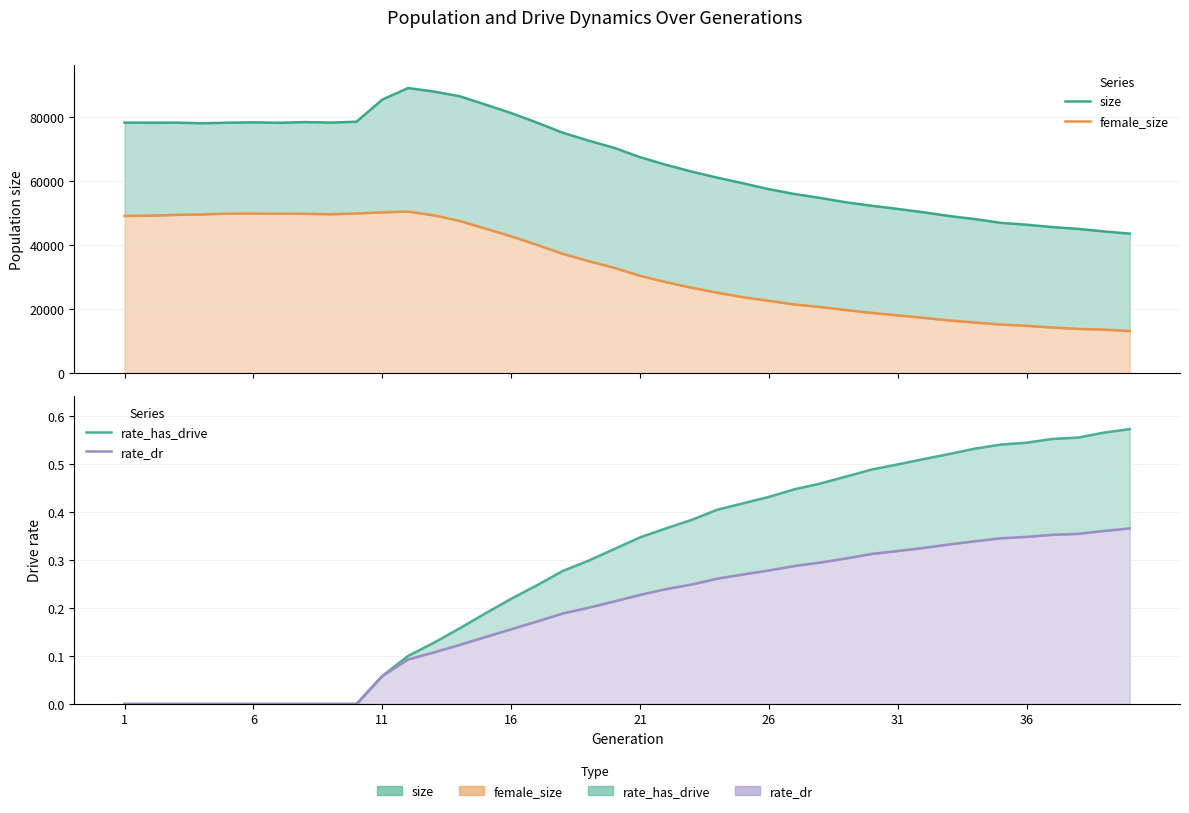

How many values in the rate_dr series exceed 0?

30